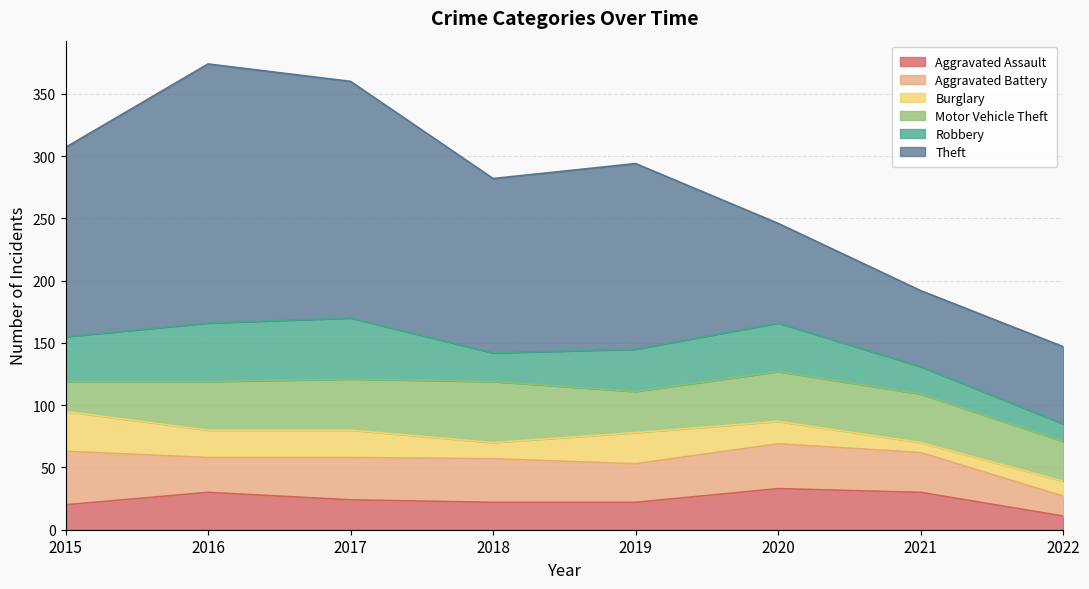

The Theft series shows 107 at 2022. True or false?

False